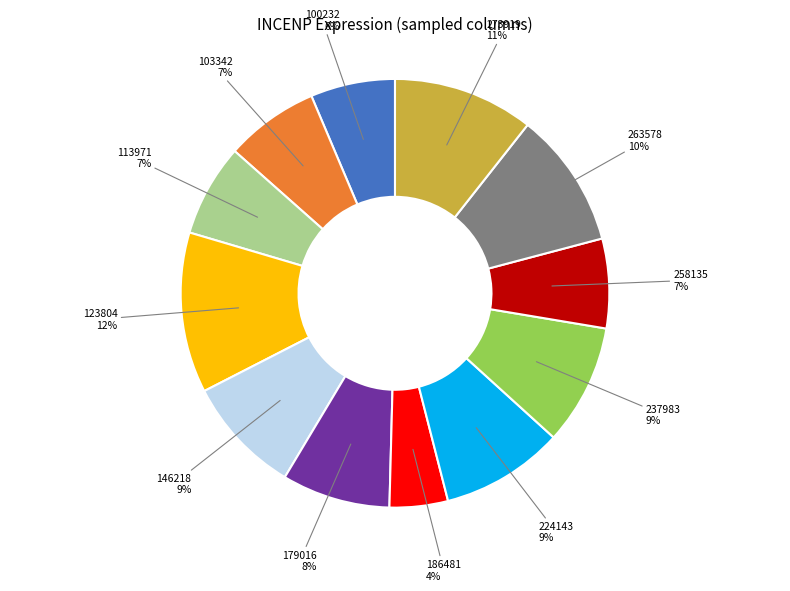

To the nearest percent, what is the difference between the largest and smallest slice percentages?

8%